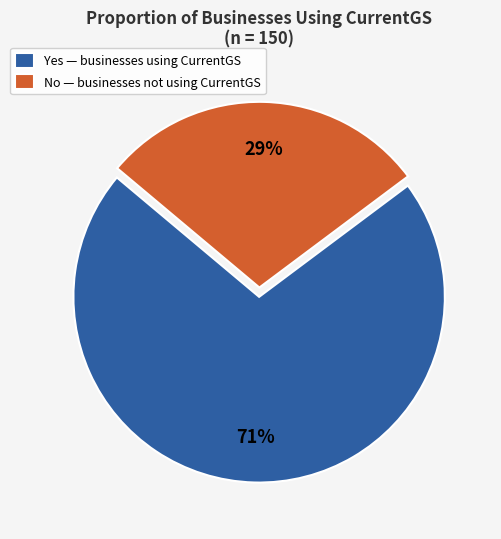

Between Yes and No, which is larger?

Yes